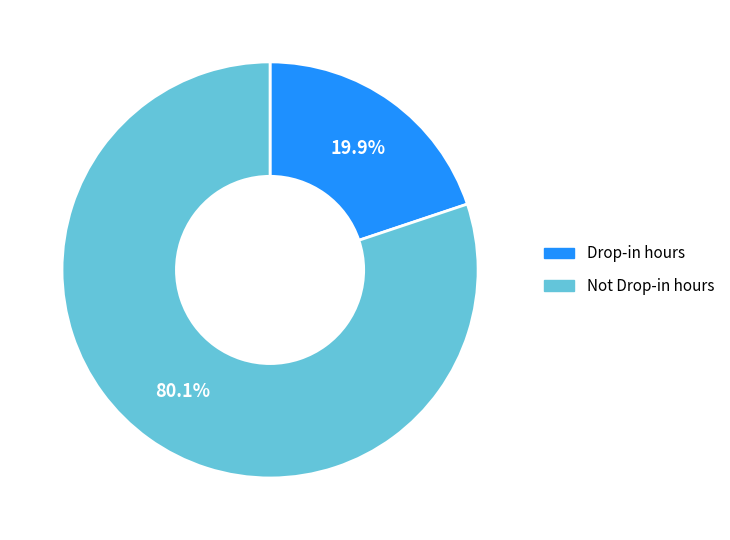

True or false: Not Drop-in hours accounts for 73% of the total.

False